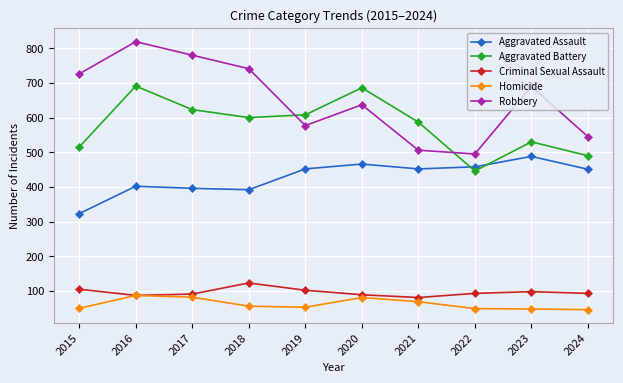

List the series in order of their peak value, highest first.

Robbery, Aggravated Battery, Aggravated Assault, Criminal Sexual Assault, Homicide